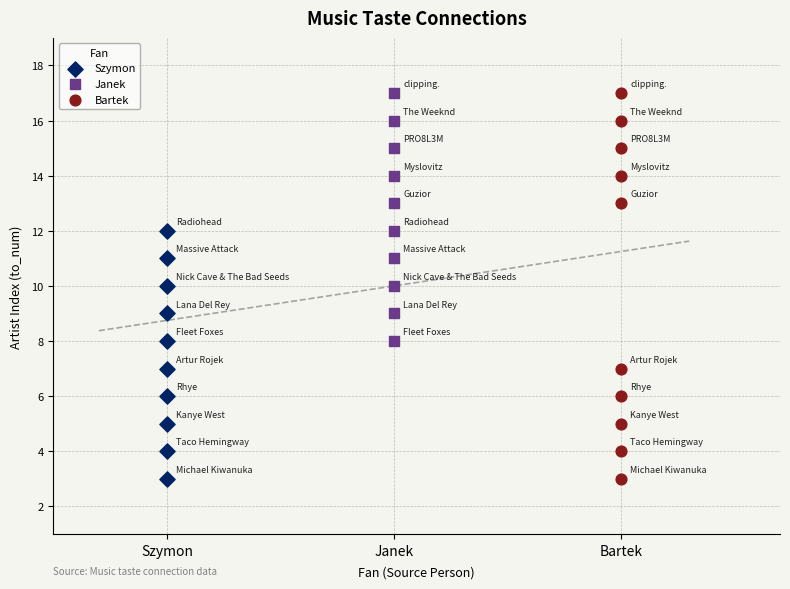

What are all the series names shown in the legend?

Szymon, Janek, Bartek